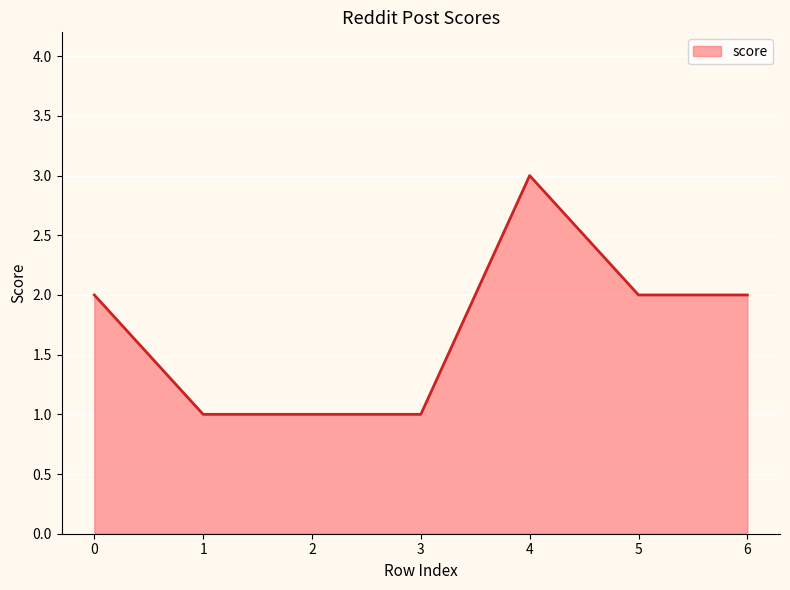

True or false: there are more than 2 points higher than both neighbors.

False